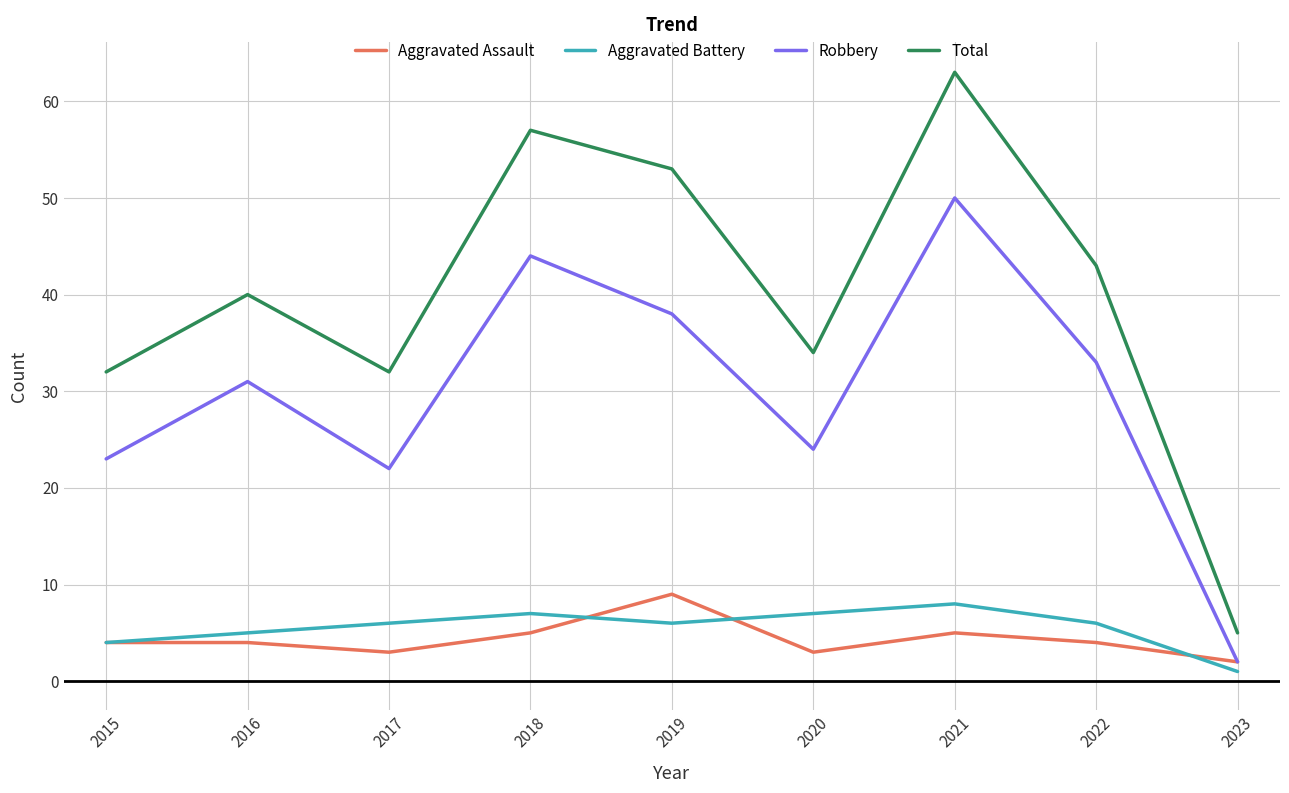

True or false: Aggravated Battery and Total cross at least once.

False